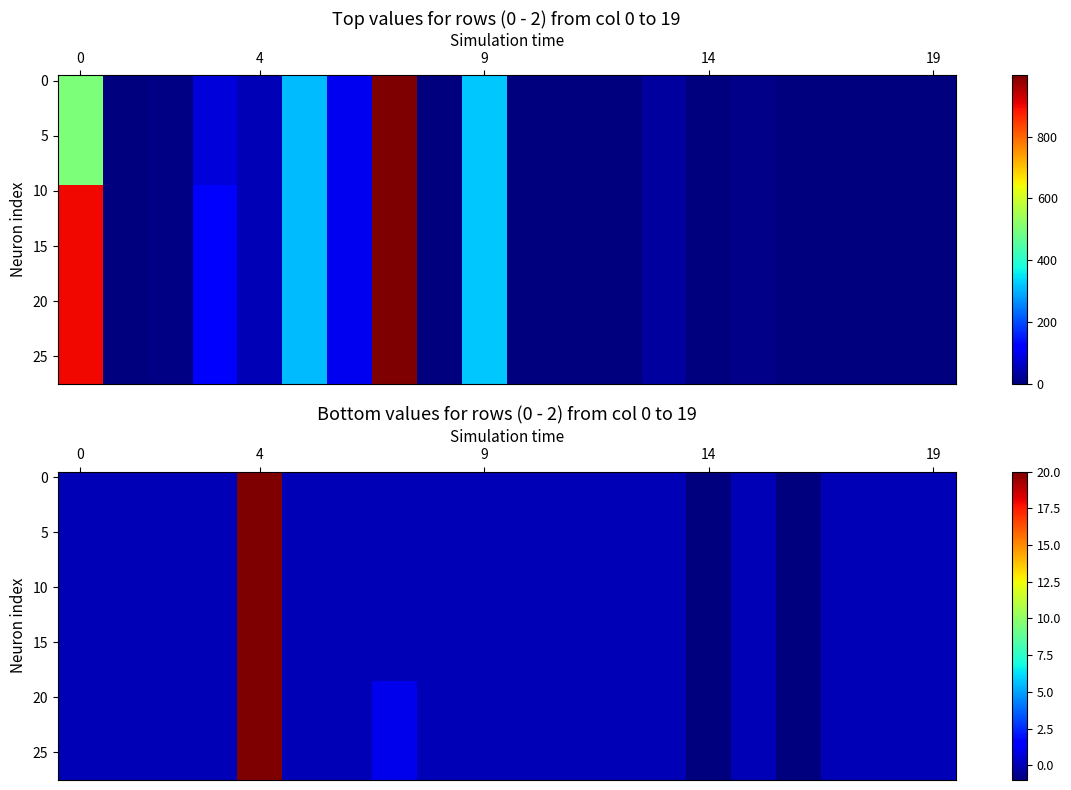

What is the smallest value displayed?

-1